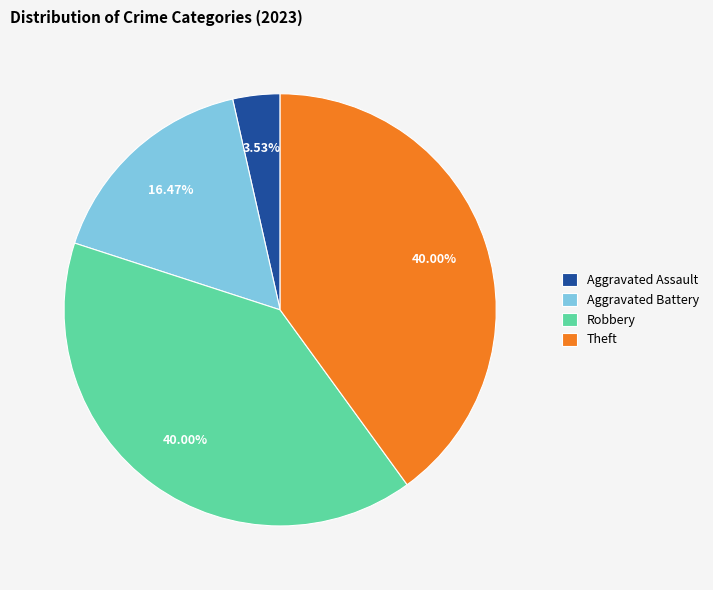

Is Aggravated Assault the majority of the pie?

No